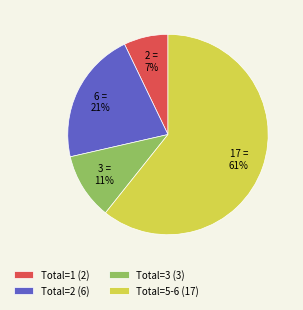

What is the largest slice in the pie chart?

Total=5-6 (17)